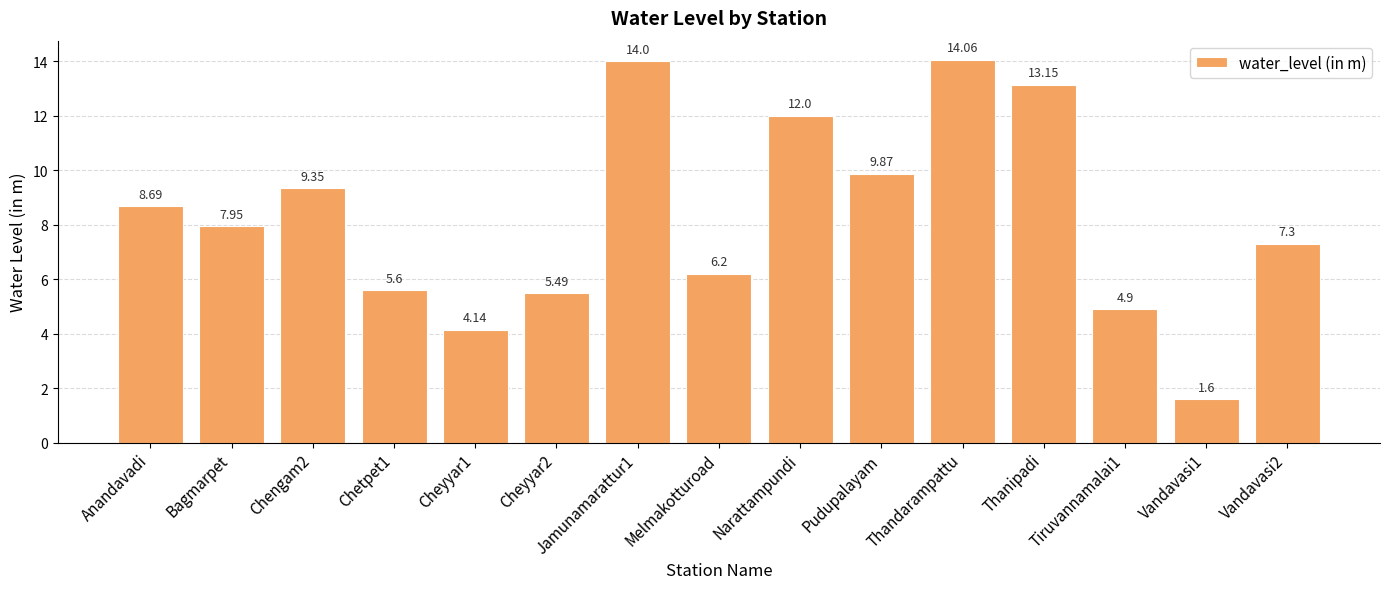

What is the smallest value displayed?

1.6